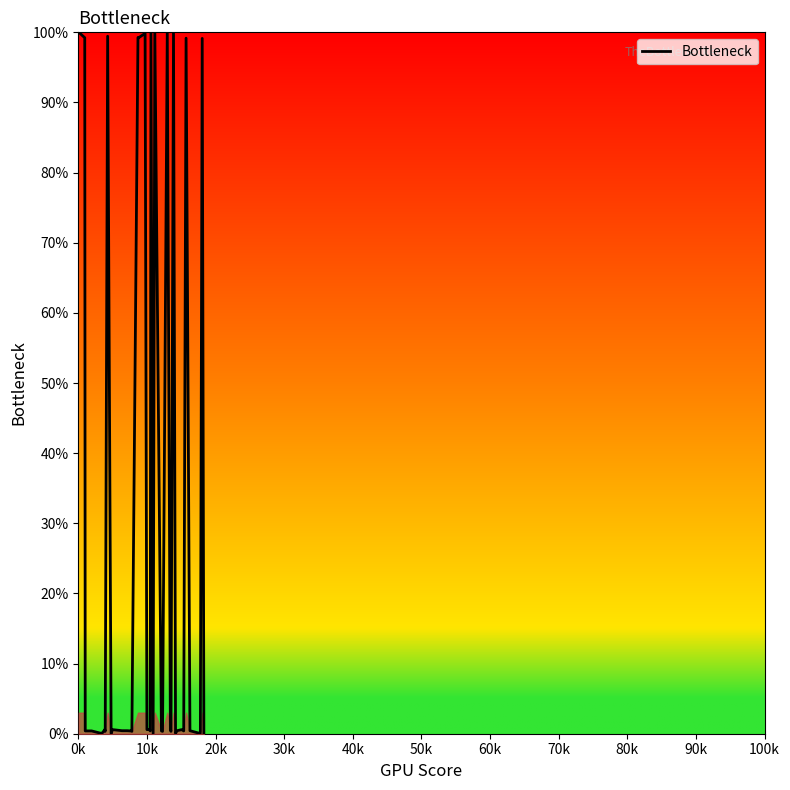

What is the greatest value displayed?

100.0